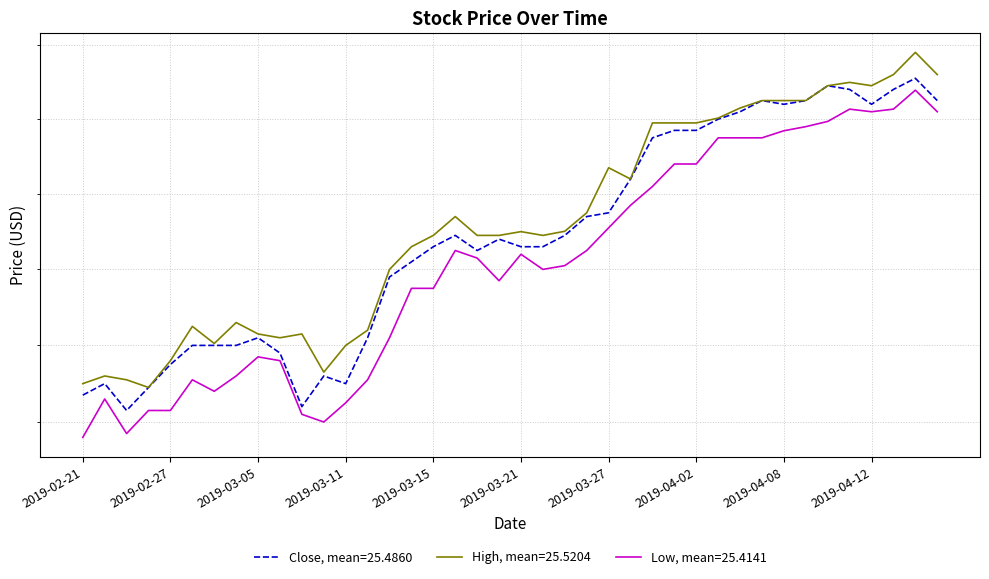

The Close series shows 25.9 at 37. True or false?

True